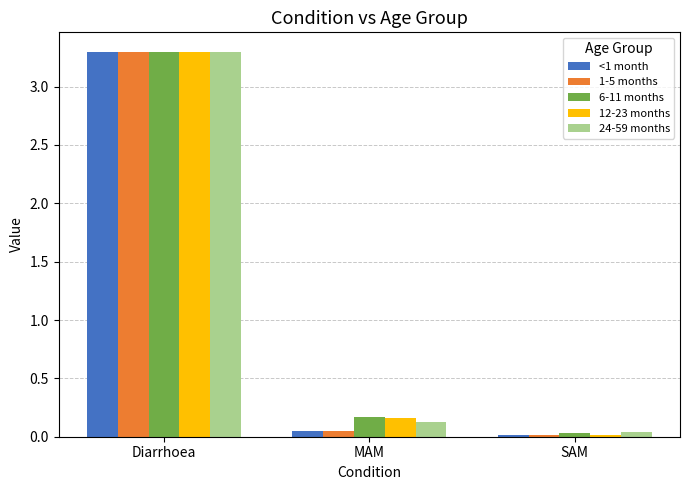

Is it true that <1 month equals 3.3 at Diarrhoea?

True